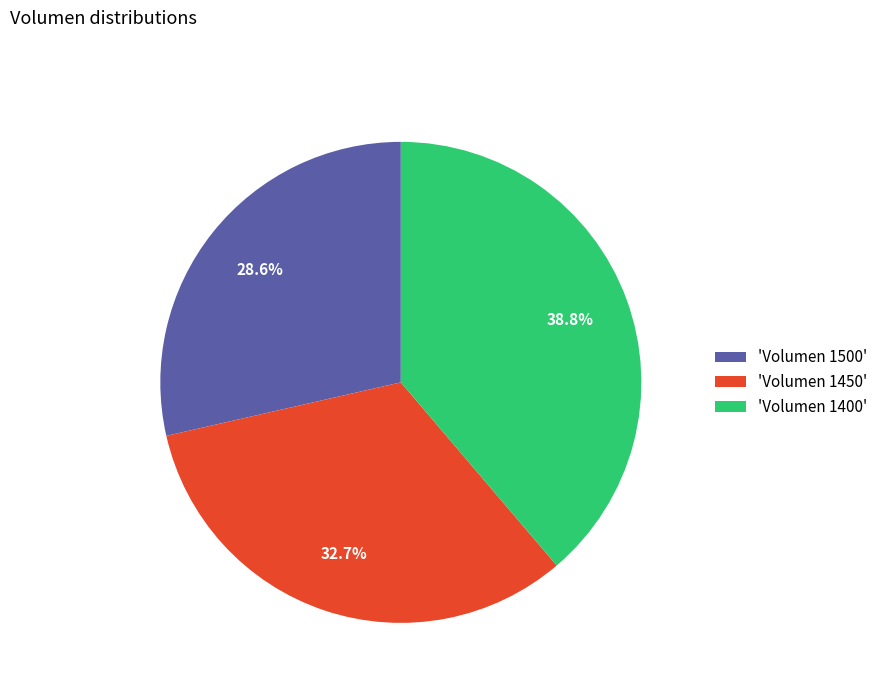

What percentage do 'Volumen 1450' and 'Volumen 1500' together represent?

61.2%